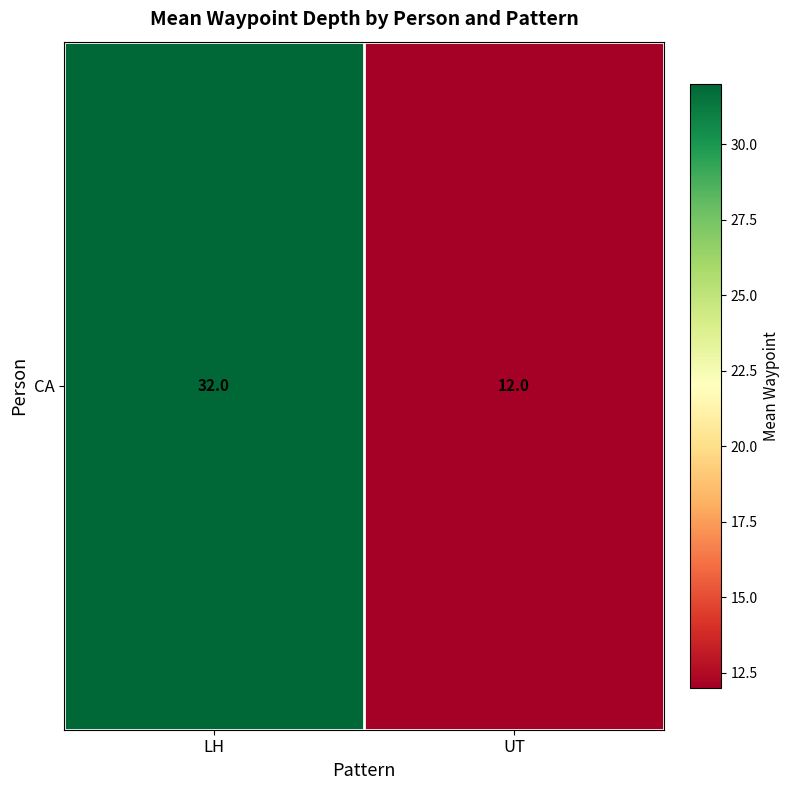

Reading left to right, transcribe all the data shown in this chart.

32	12